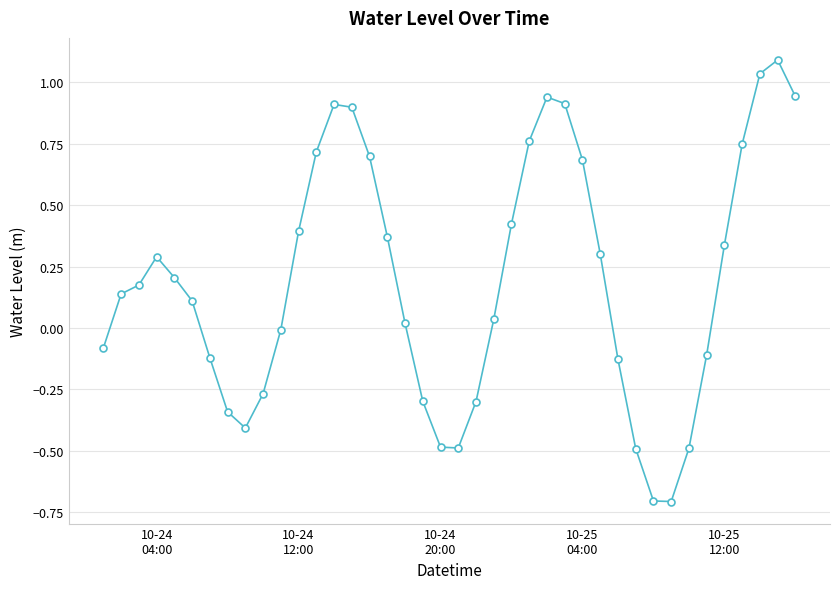

What is the value of the 9th point from the left?

-0.4